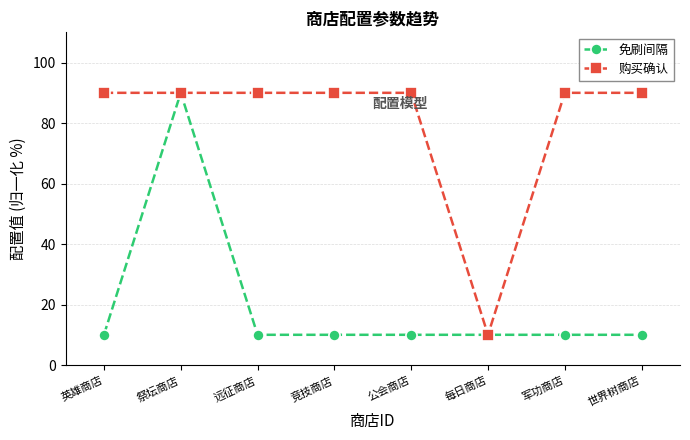

Count the number of categories in the chart.

8